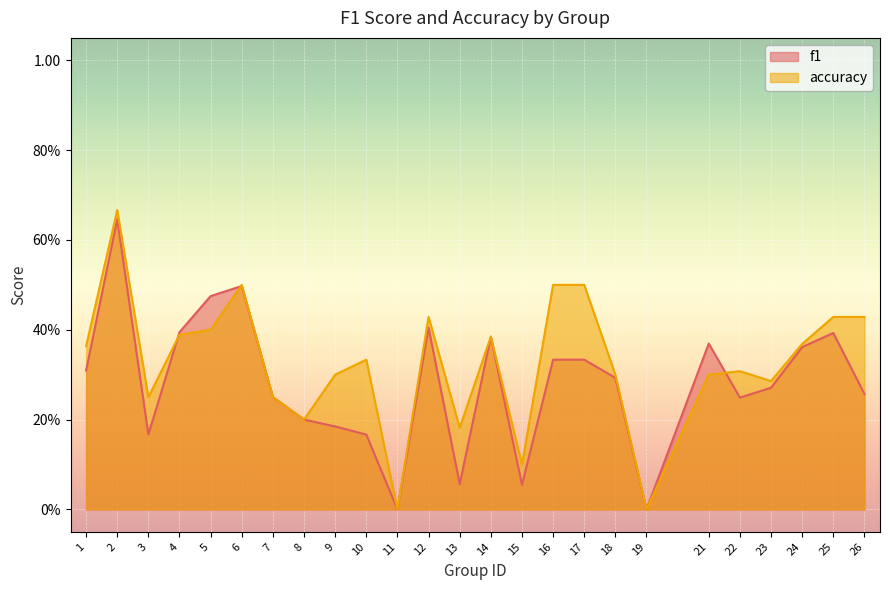

Rank the series by their average value, from highest to lowest.

accuracy, f1